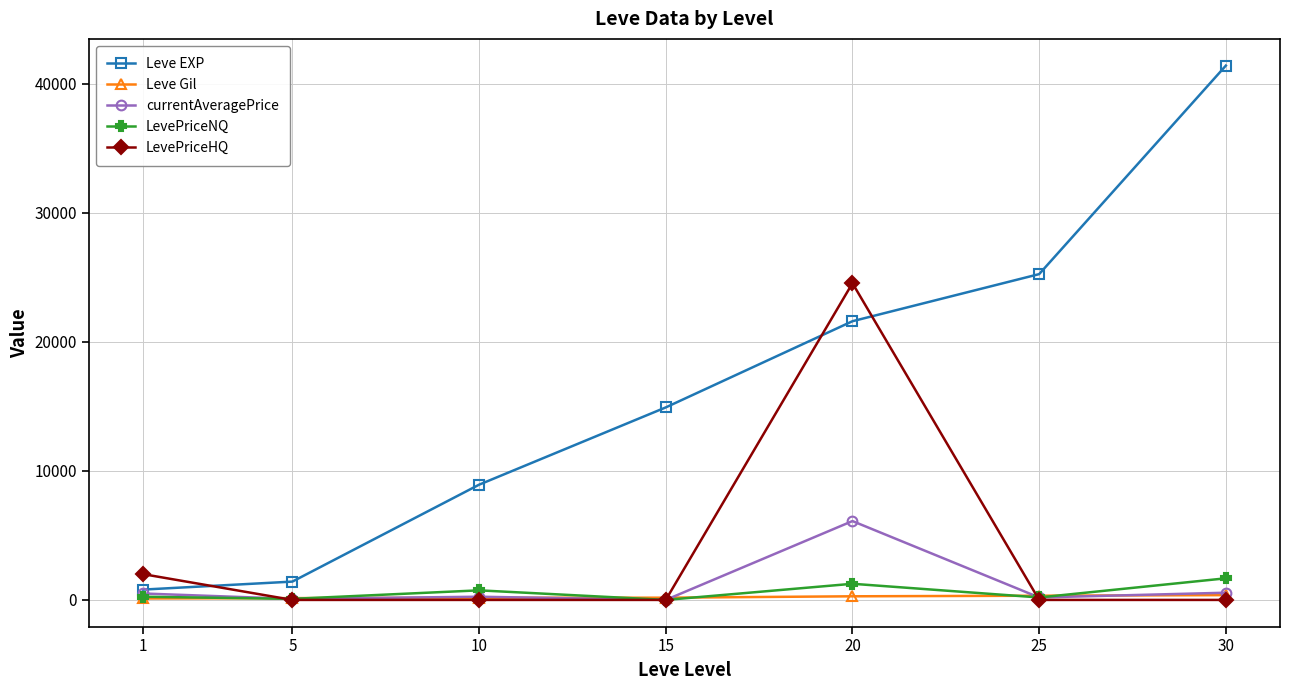

True or false: LevePriceNQ has more than 2 interior local peaks.

False